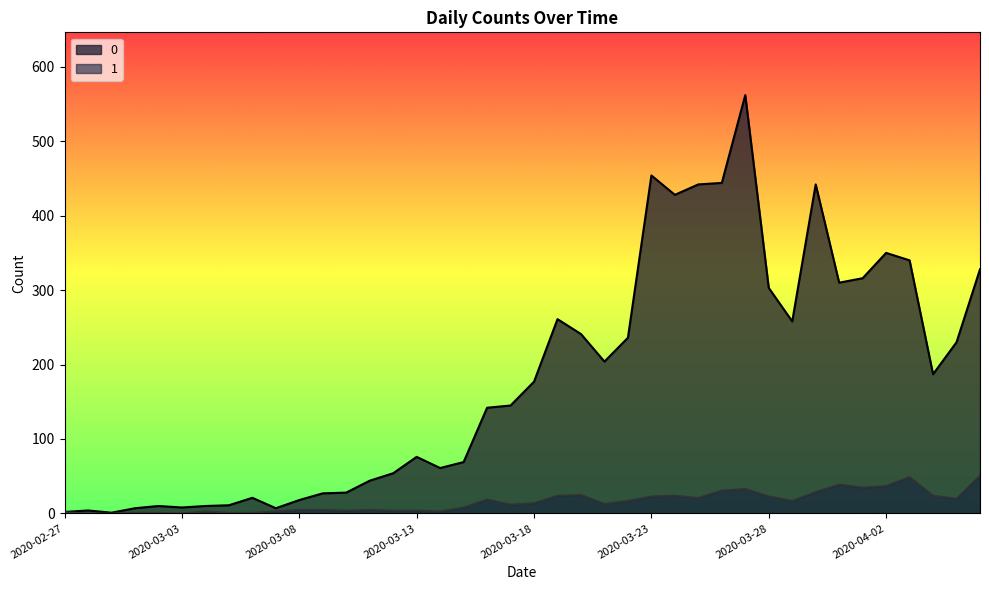

What is the difference between the second highest and minimum values in the 1 series?

49